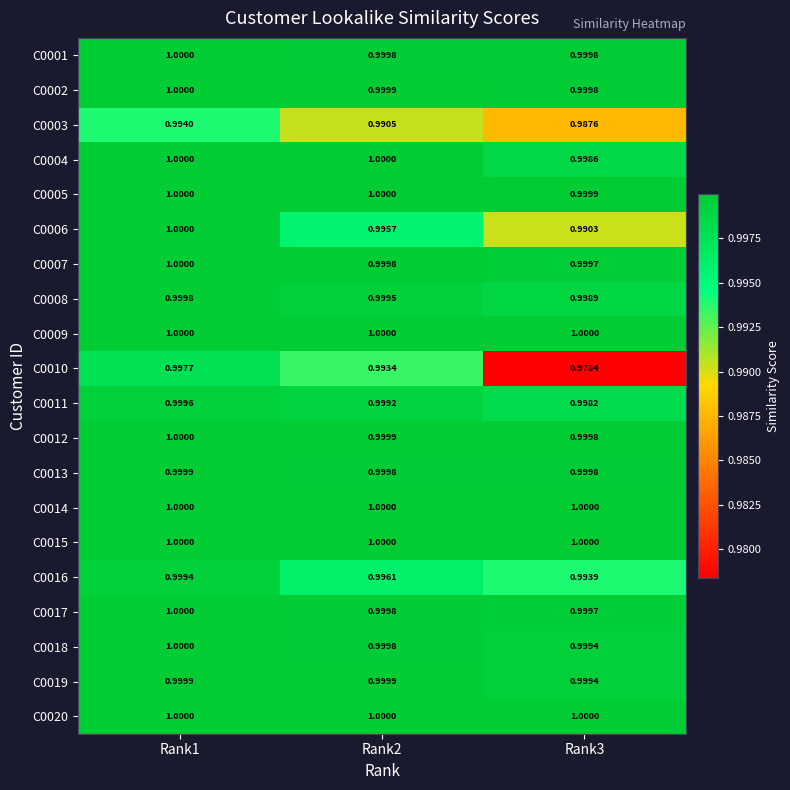

How many data points does each series have?

3